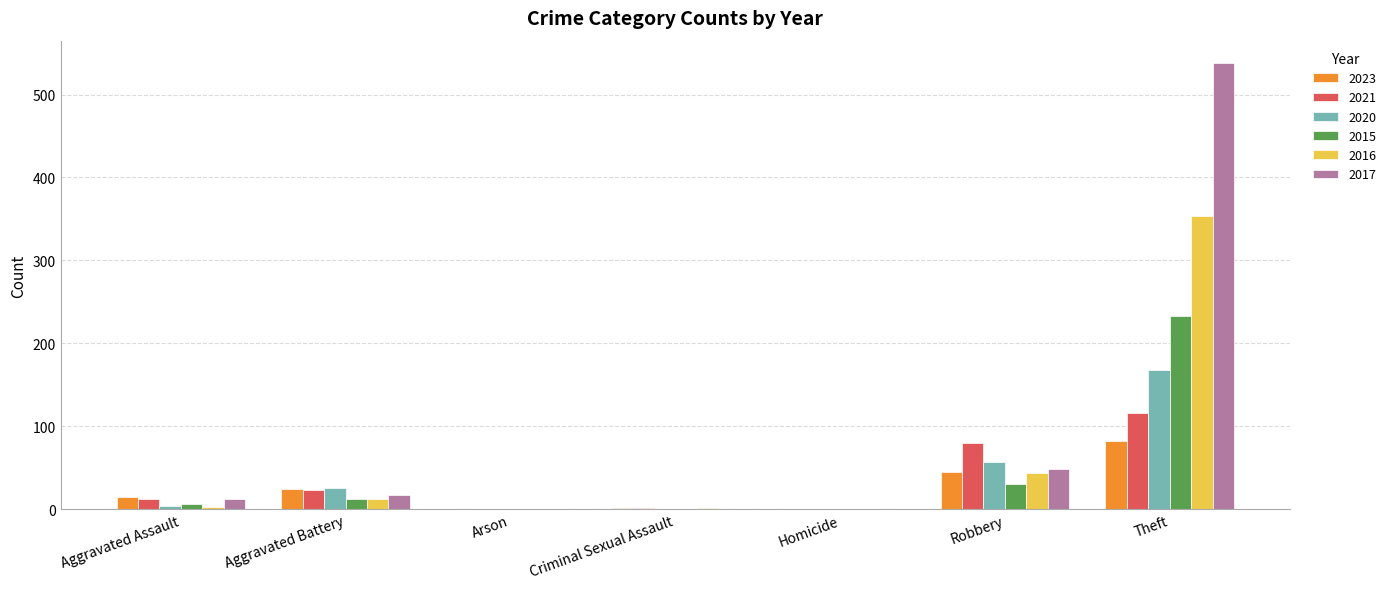

Which series changed the most between Criminal Sexual Assault and Robbery?

2021